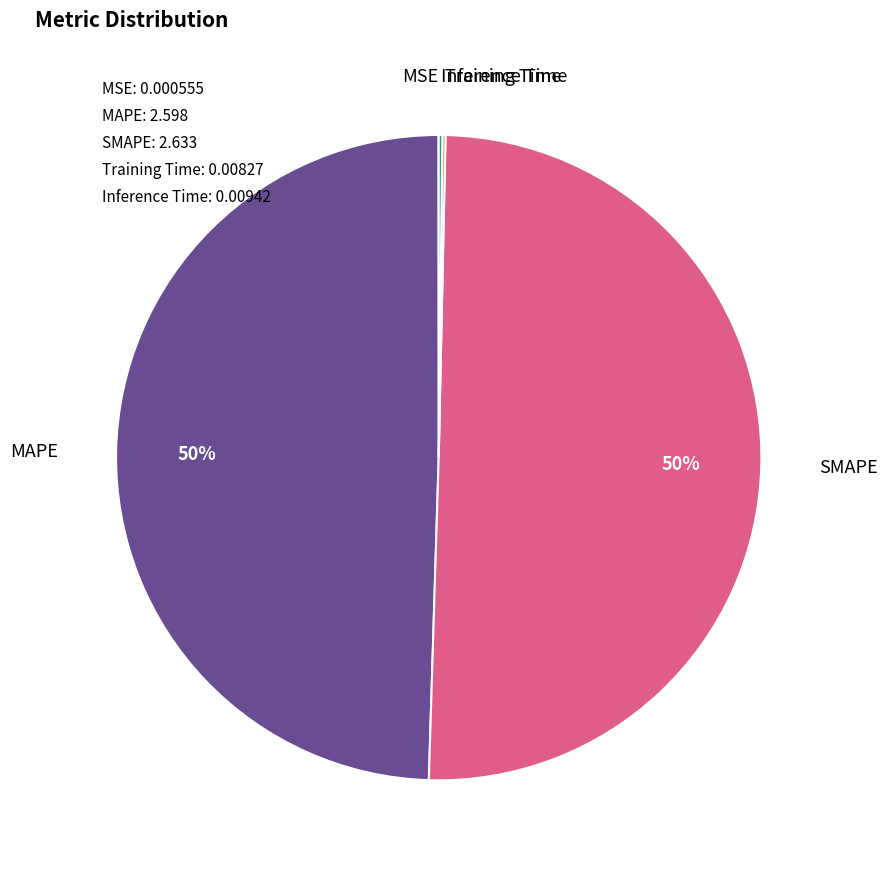

To the nearest percent, what is the difference between the largest and smallest slice percentages?

50%